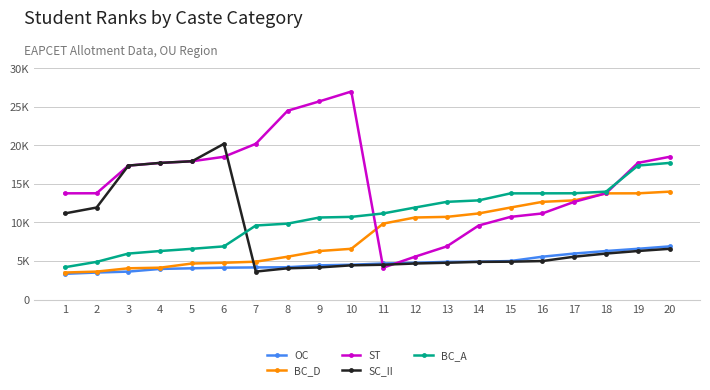

Which series changed the most between 7 and 18?

BC_D